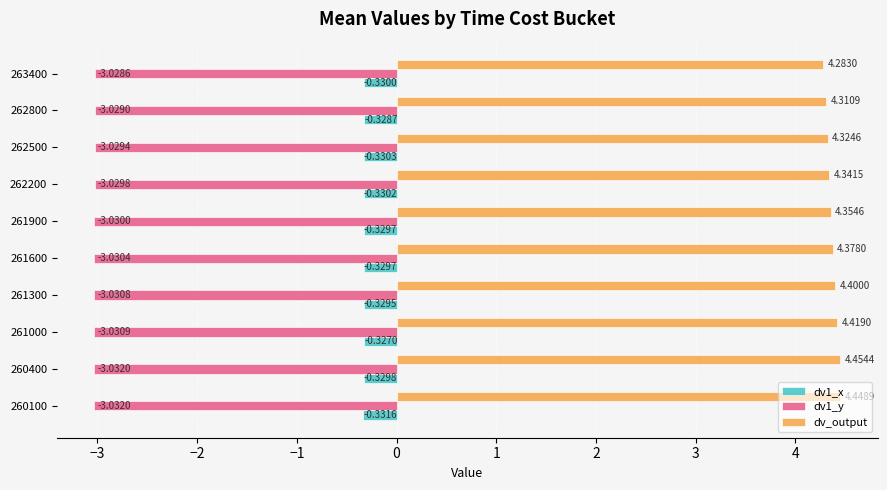

Which series has the widest spread of values?

dv_output